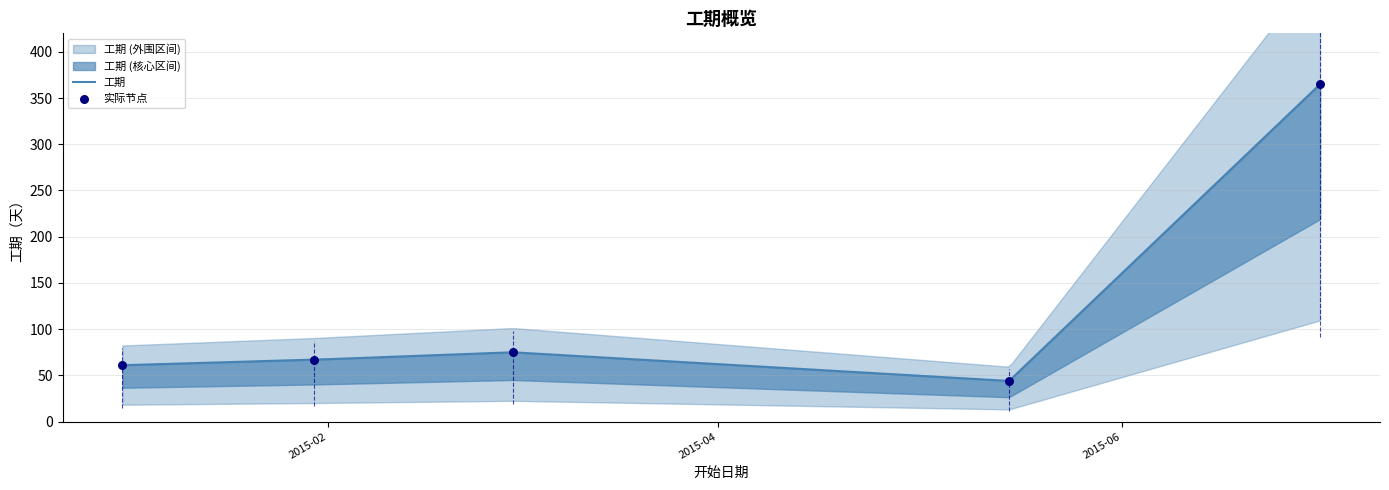

What is the change in value from 2015-01-01 to 2015-05-15?

-17